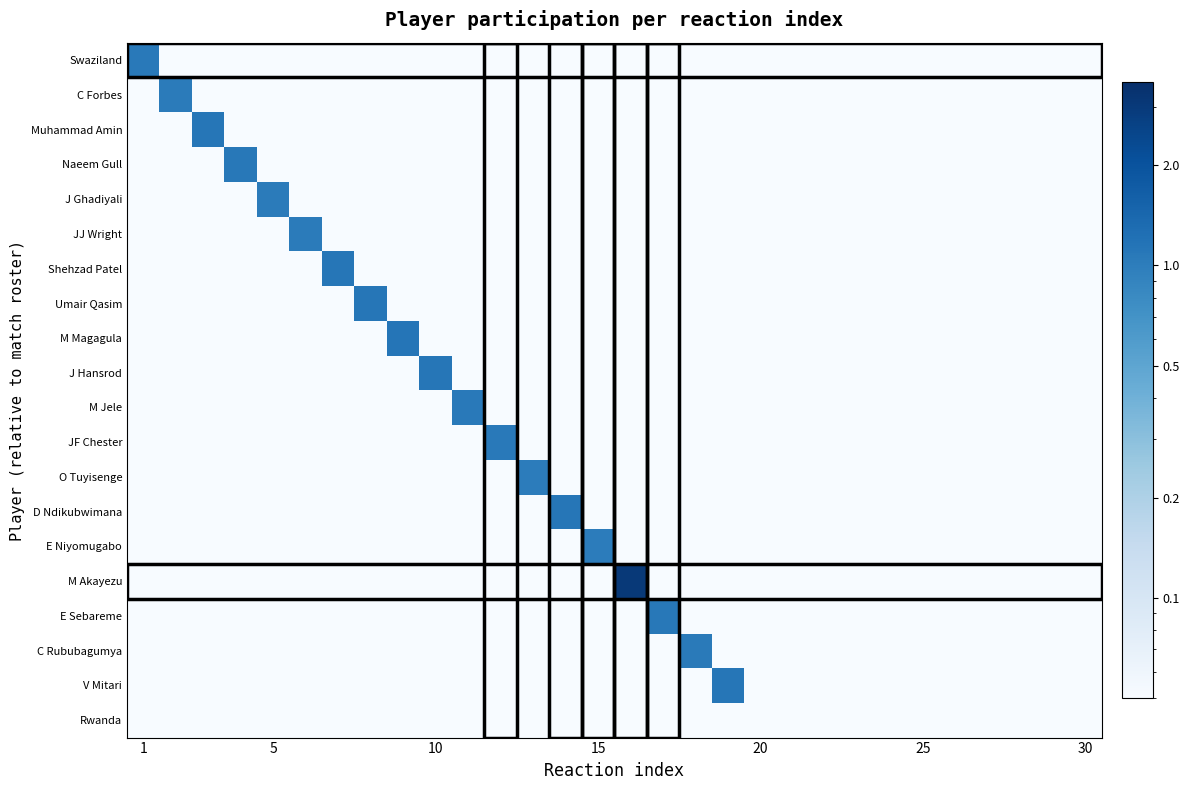

List the series in order of their peak value, lowest first.

Rwanda, E Niyomugabo, O Tuyisenge, C Forbes, J Ghadiyali, JJ Wright, C Rububagumya, Swaziland, M Jele, JF Chester, Naeem Gull, E Sebareme, Umair Qasim, V Mitari, J Hansrod, Shehzad Patel, D Ndikubwimana, Muhammad Amin, M Magagula, M Akayezu